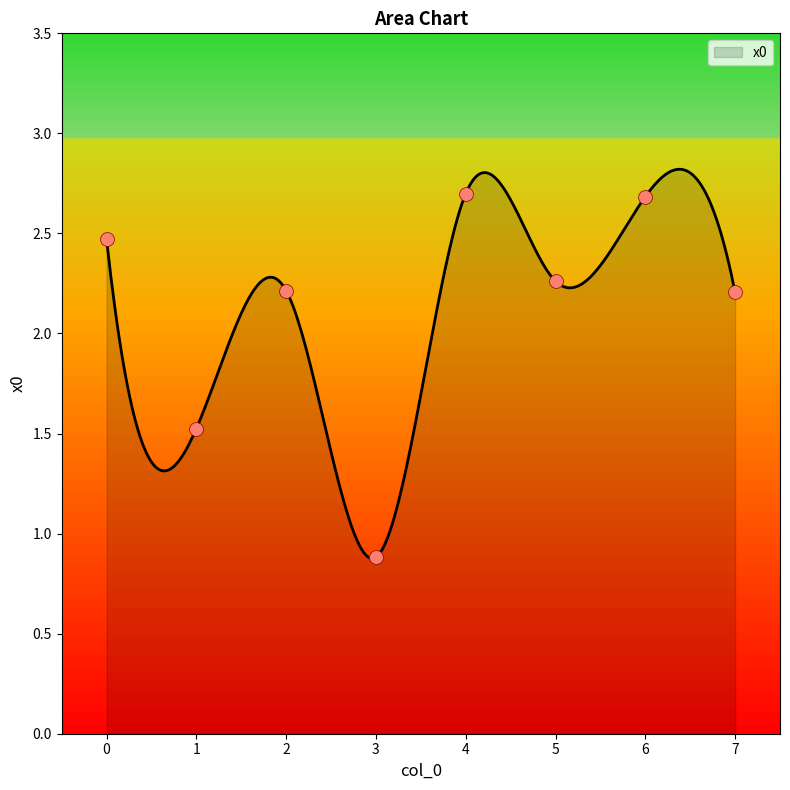

What is the change in value from 2 to 3?

-1.3